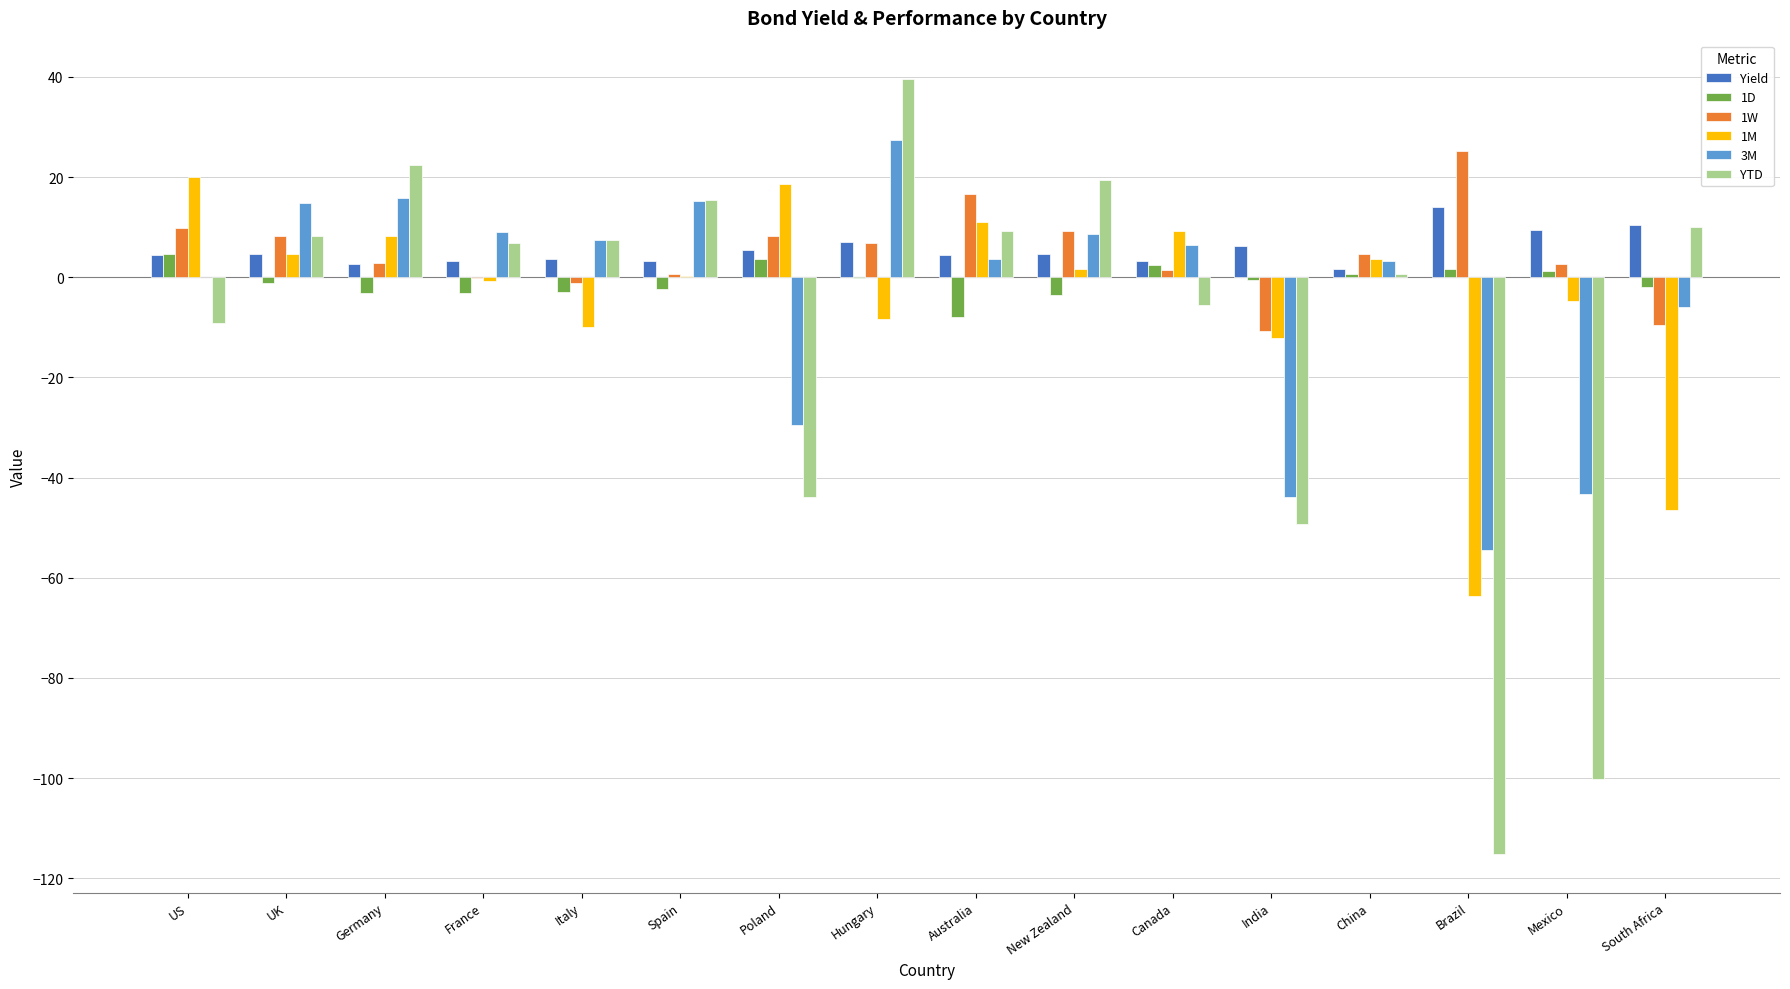

Is the value of 1W at UK greater than the value of Yield at Australia?

Yes